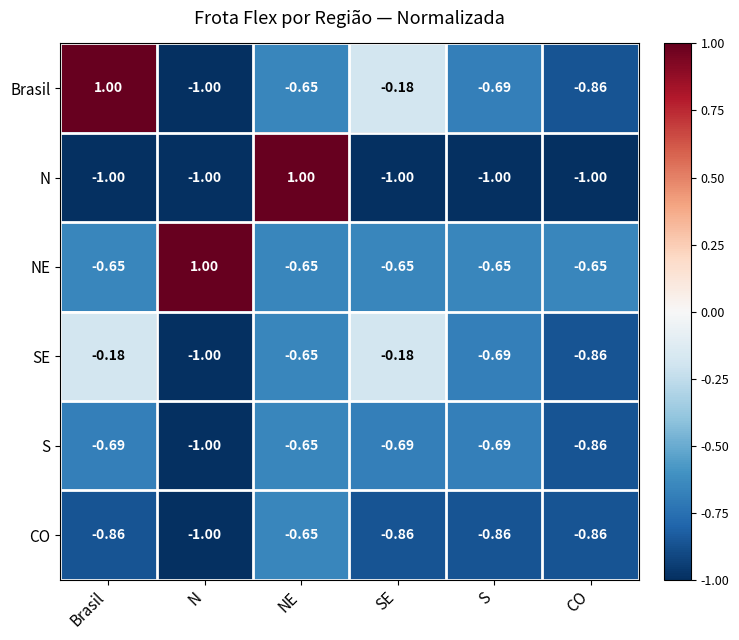

Is the value of S at Brasil greater than the value of CO at N?

Yes